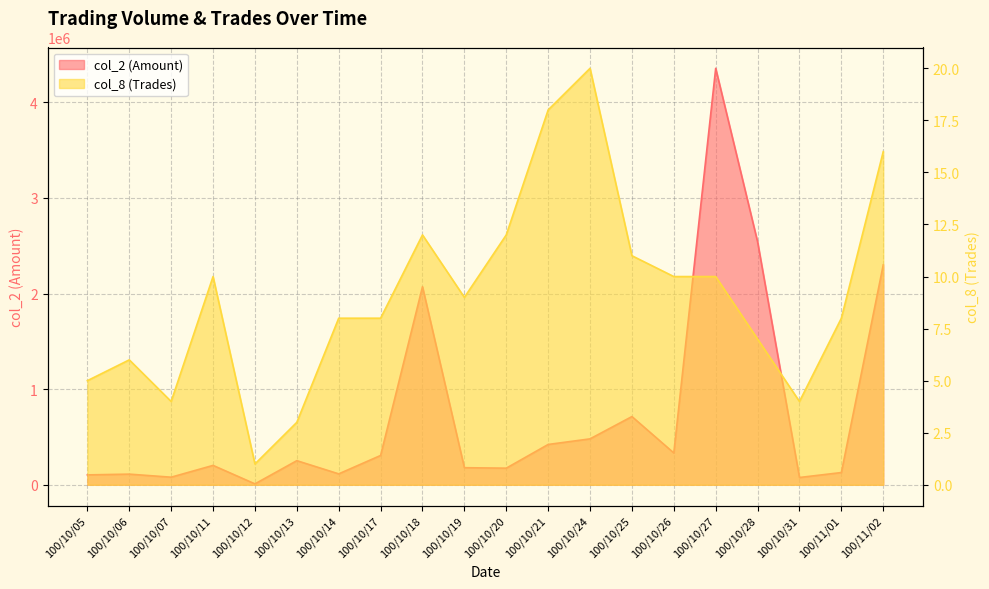

What is the total value across all series at 100/10/07?

79504